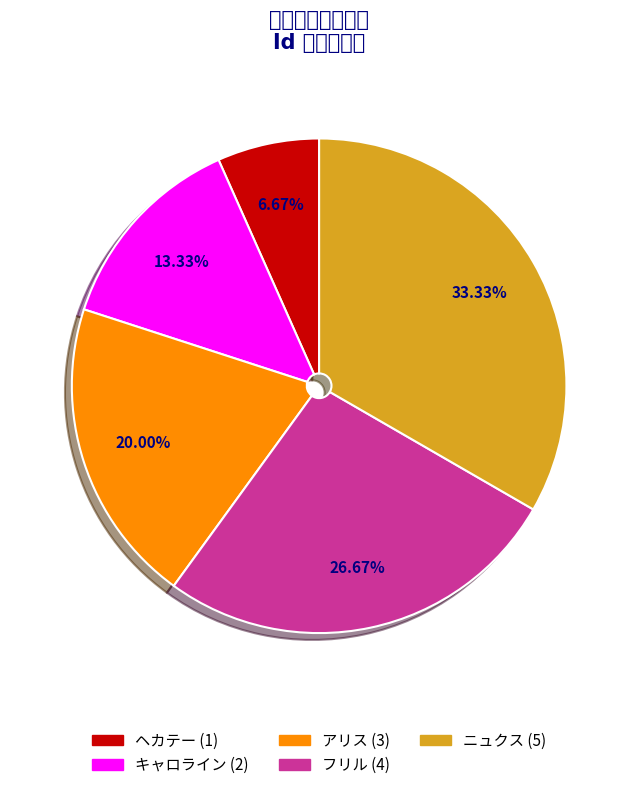

To the nearest percent, what is the average slice percentage?

20%